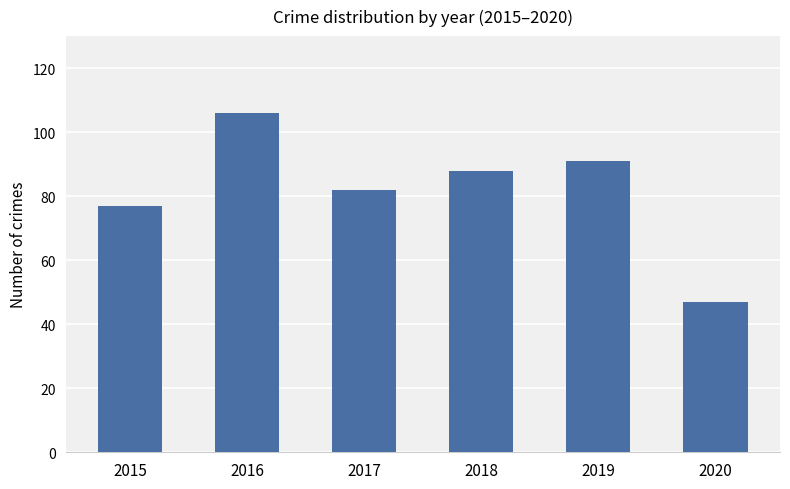

What is the change in value from 2016 to 2017?

-24